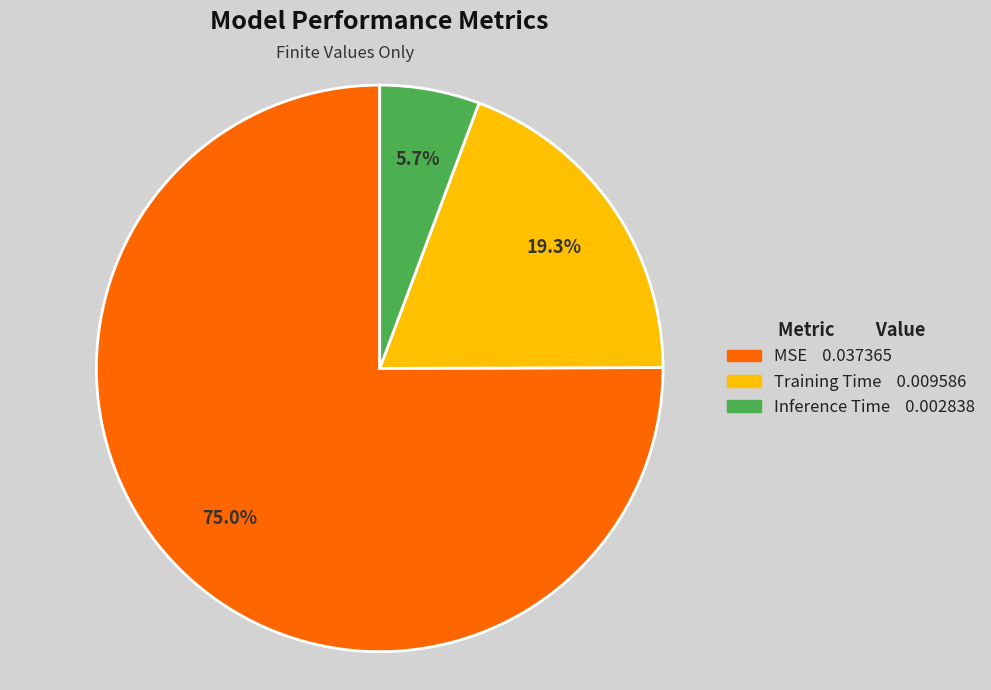

To the nearest percent, what percentage of the pie is MSE?

75%